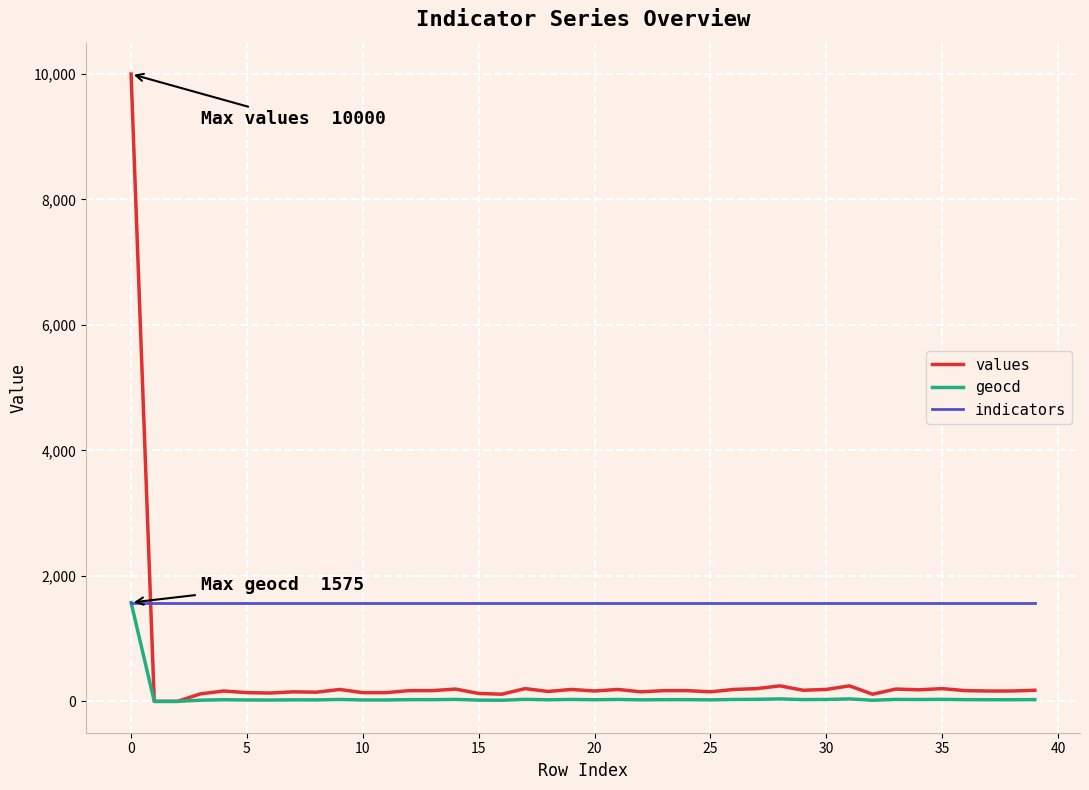

Rank the series by their average value, from lowest to highest.

geocd, values, indicators